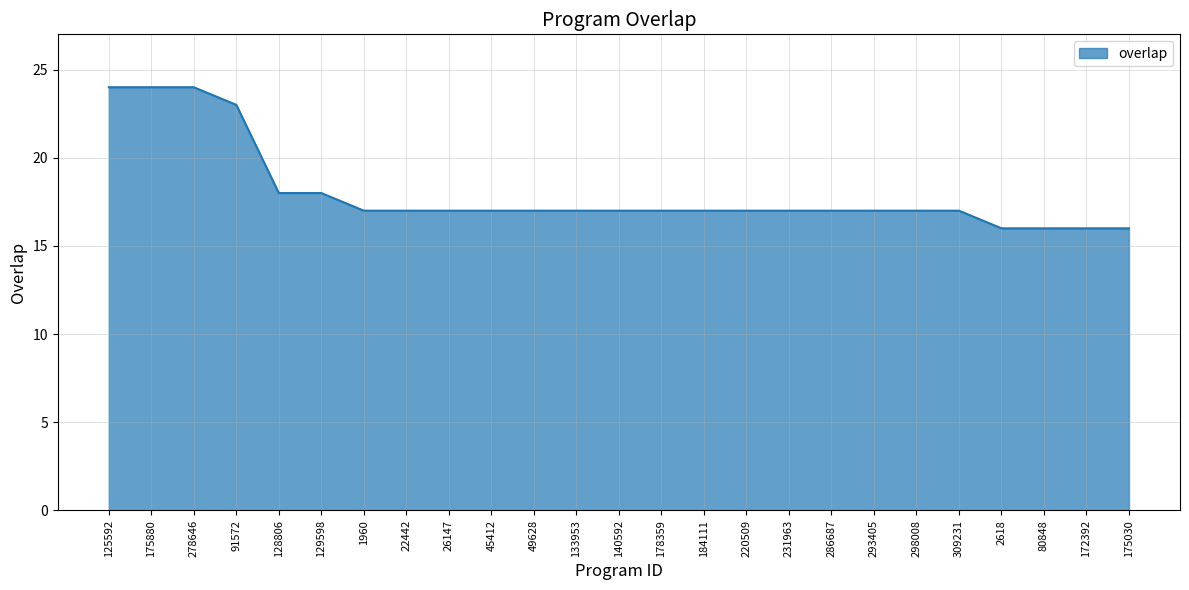

What is the ratio of the value at 172392 to the value at 45412?

0.9